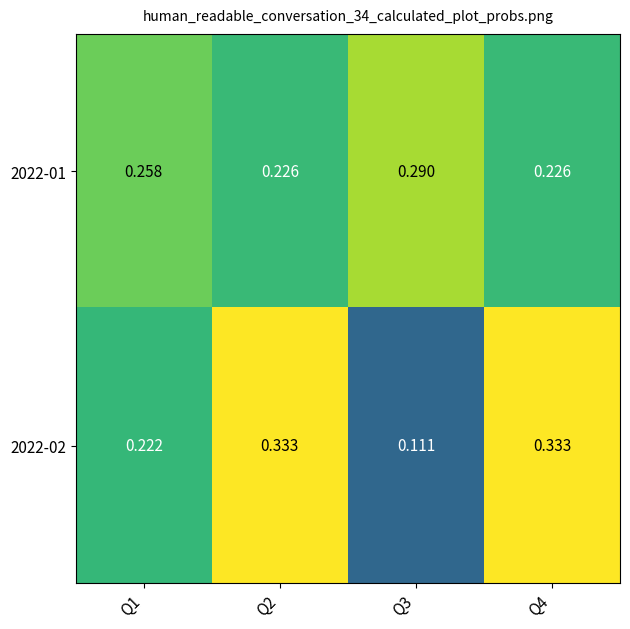

Is the value of 2022-01 at Q1 greater than the value of 2022-02 at Q4?

No